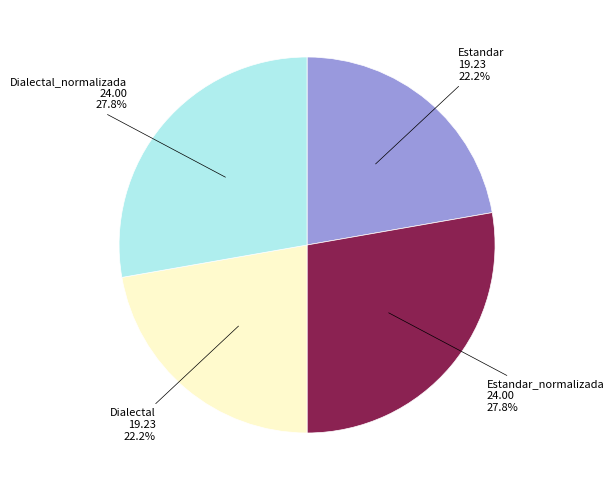

To the nearest percent, what is the average slice percentage?

25%